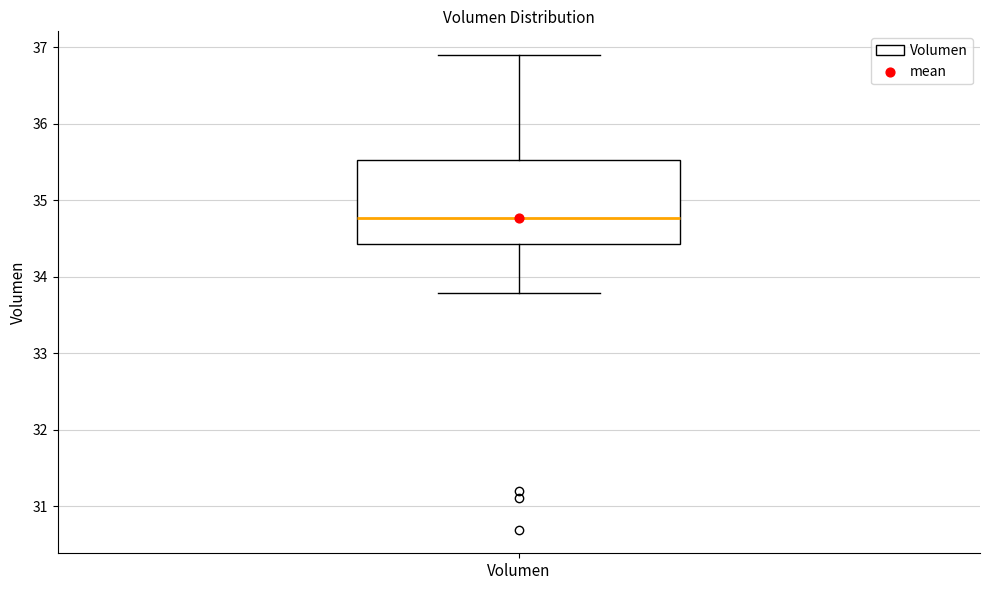

Where is the upper edge of the box for Volumen on the y-axis? The values are not printed on the chart, so give them approximately, as read against the axis.

35.5